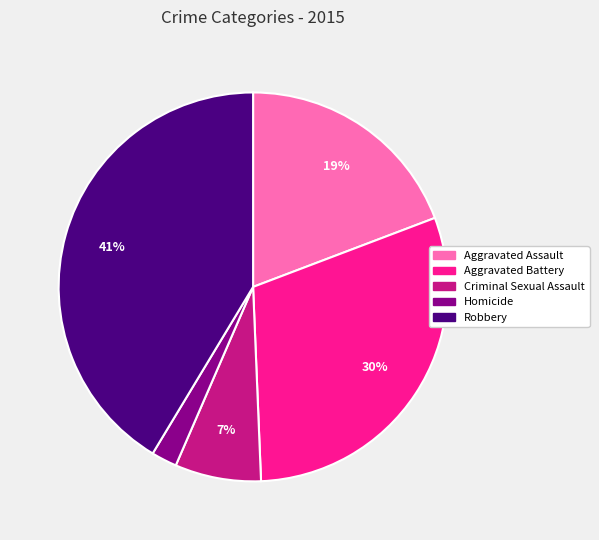

True or false: Robbery accounts for 51% of the total.

False